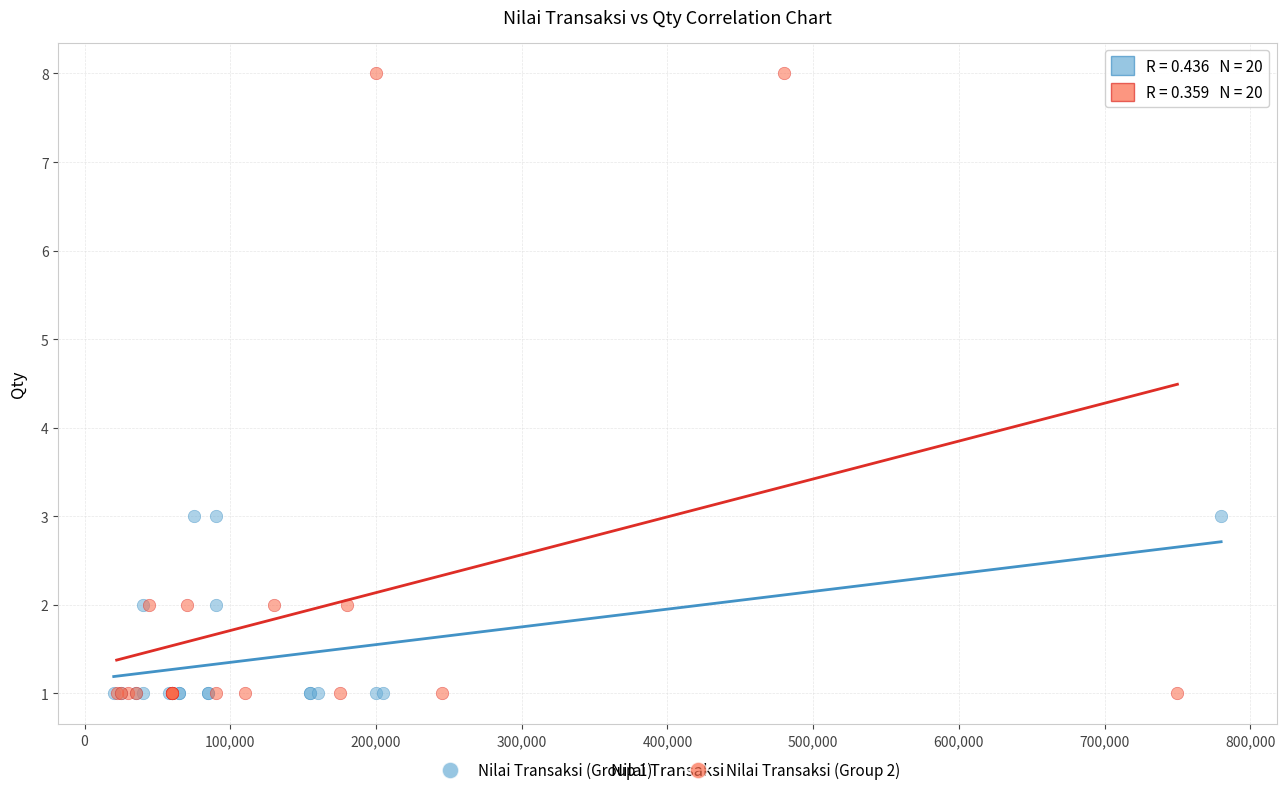

Which series contains the highest Y value?

Nilai Transaksi (Group 2)